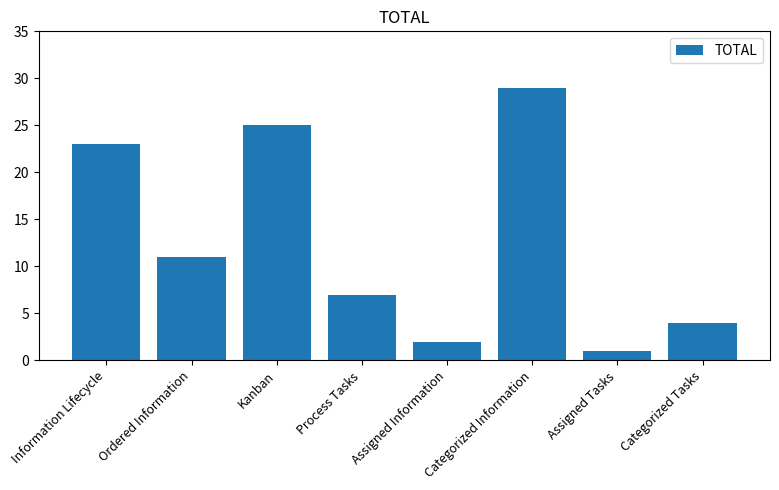

Reading left to right, extract all data points from this chart.

23	11	25	7	2	29	1	4